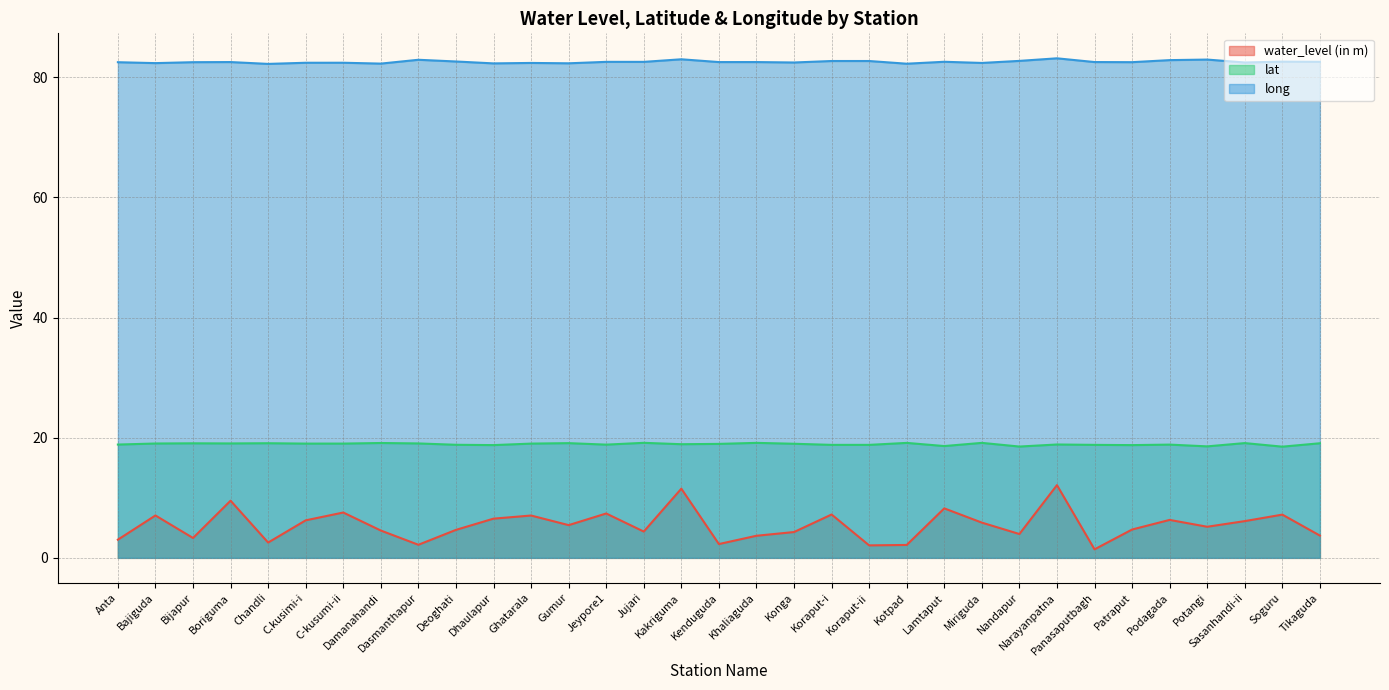

The value of long at Jujari is 82.6. True or false?

True